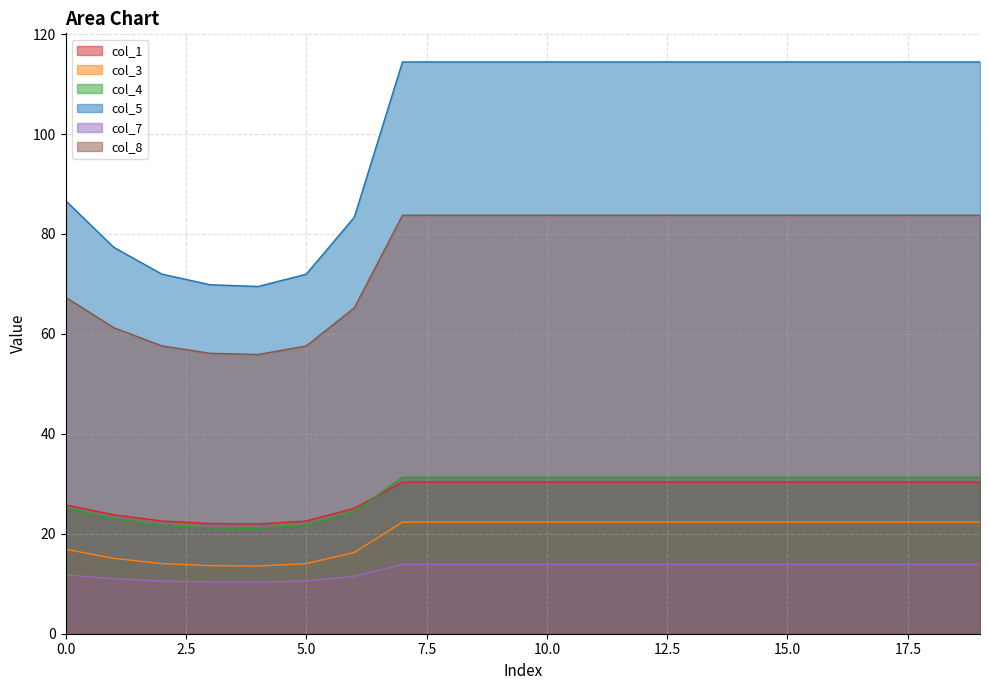

What is the minimum value shown in the chart?

10.3